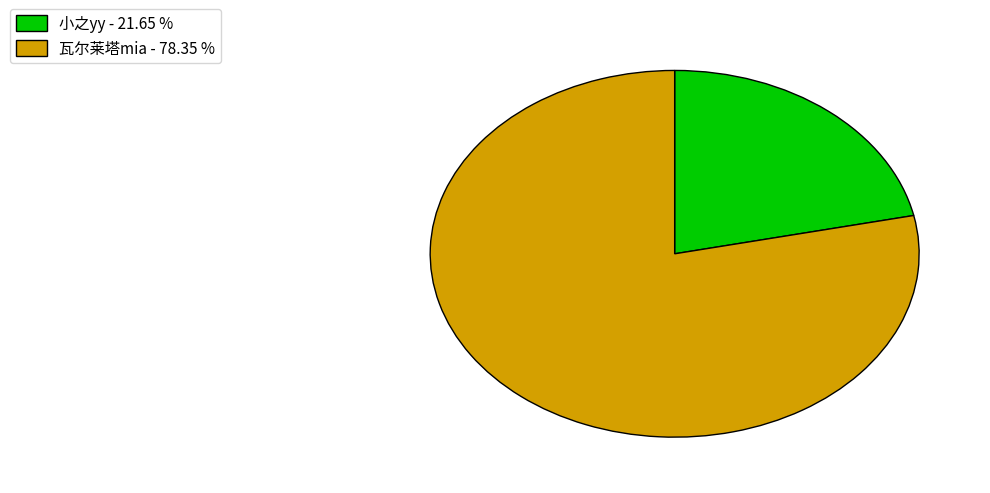

Combined, do 瓦尔莱塔mia - 78.35 % and 小之yy - 21.65 % account for over 50%?

Yes